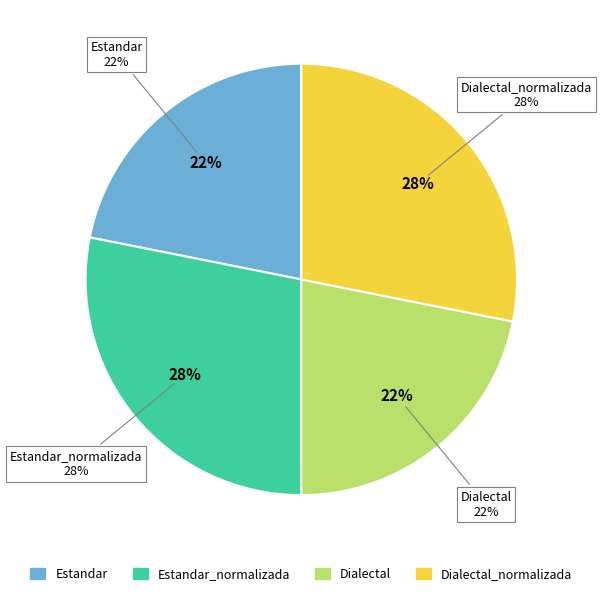

To the nearest percent, what percentage of the pie is Estandar_normalizada?

28%